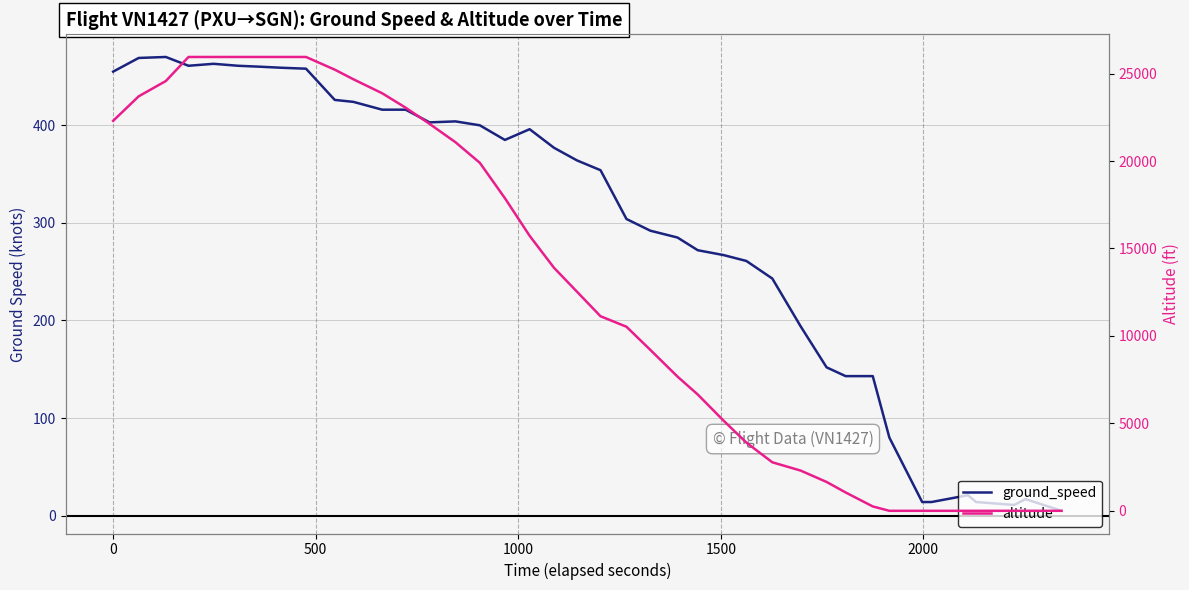

Which series ends up on top after the final intersection of altitude and ground_speed?

ground_speed